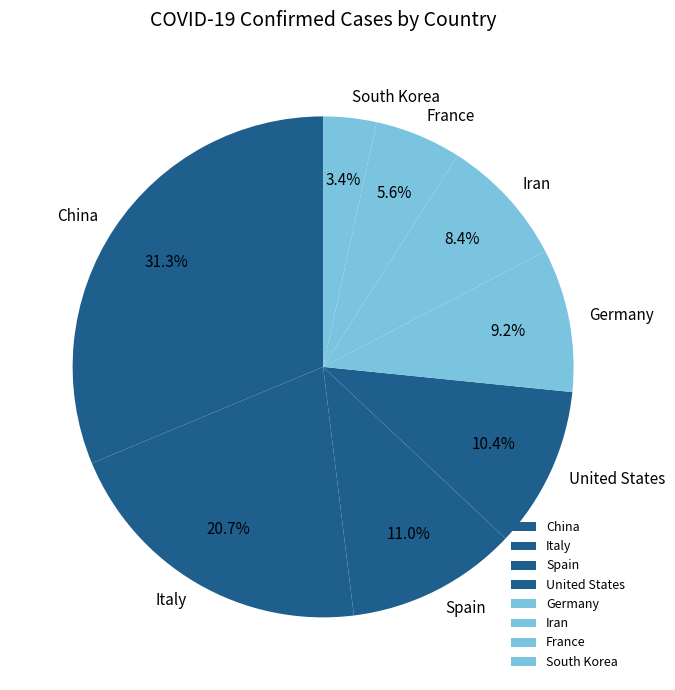

Is it true that France is 14% of the pie?

False